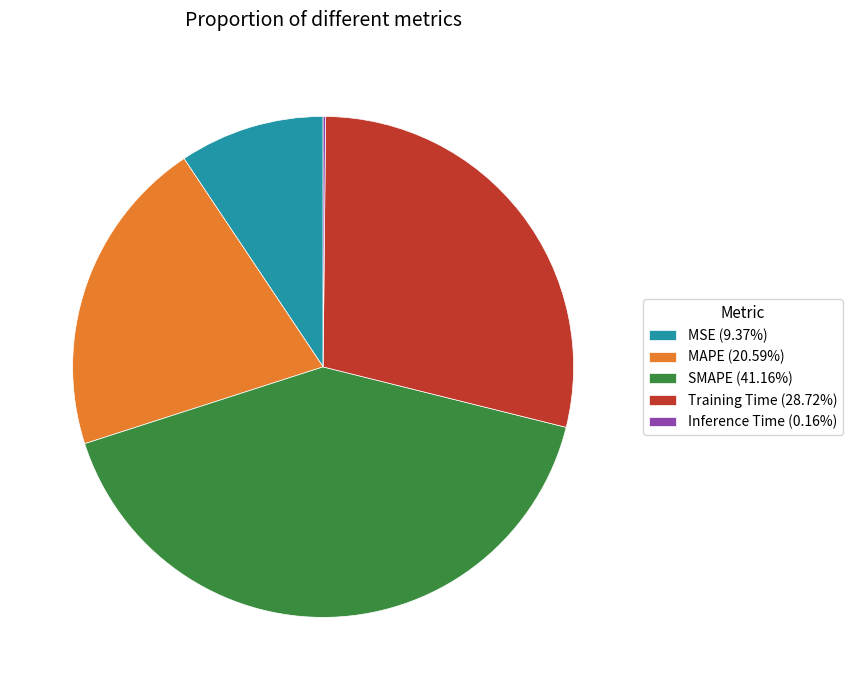

Do SMAPE (41.16%) and MSE (9.37%) together represent more than half of the pie?

Yes